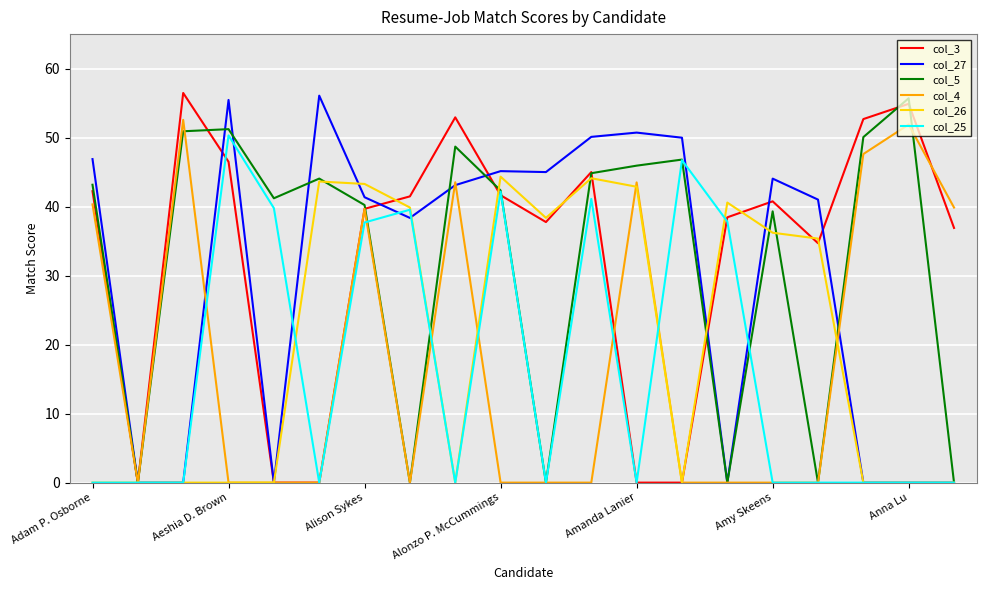

What is the highest value of the col_3 series?

56.5